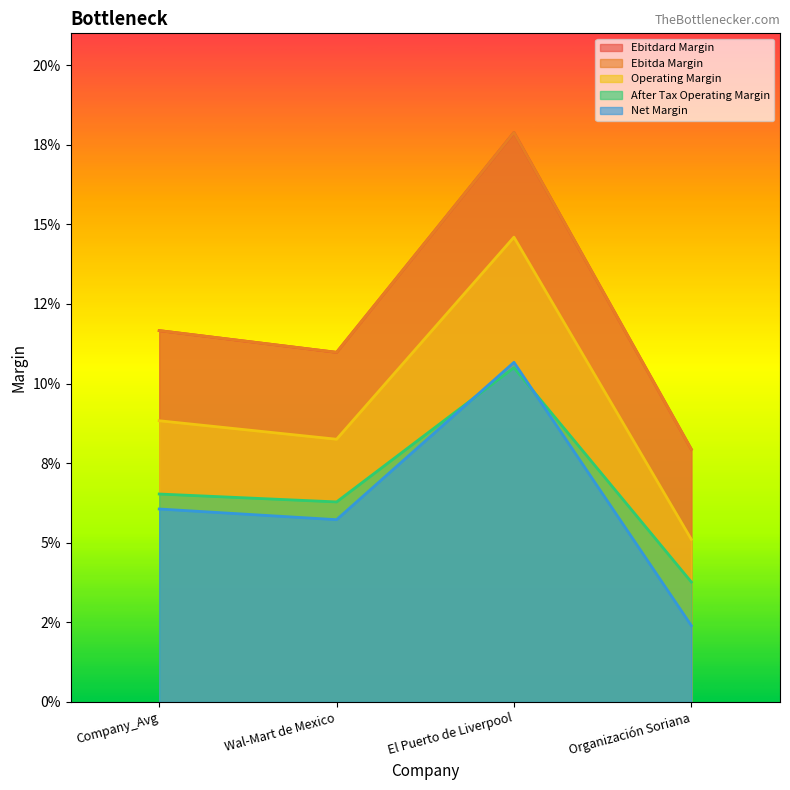

The operating_margin series shows 0.0 at Wal-Mart de Mexico. True or false?

False